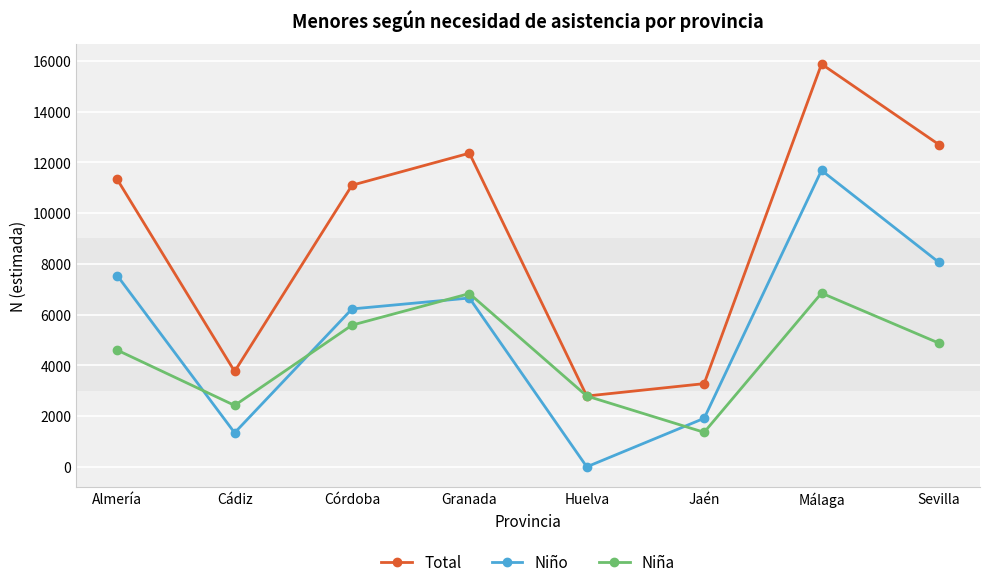

True or false: Niño and Total cross at least once.

False